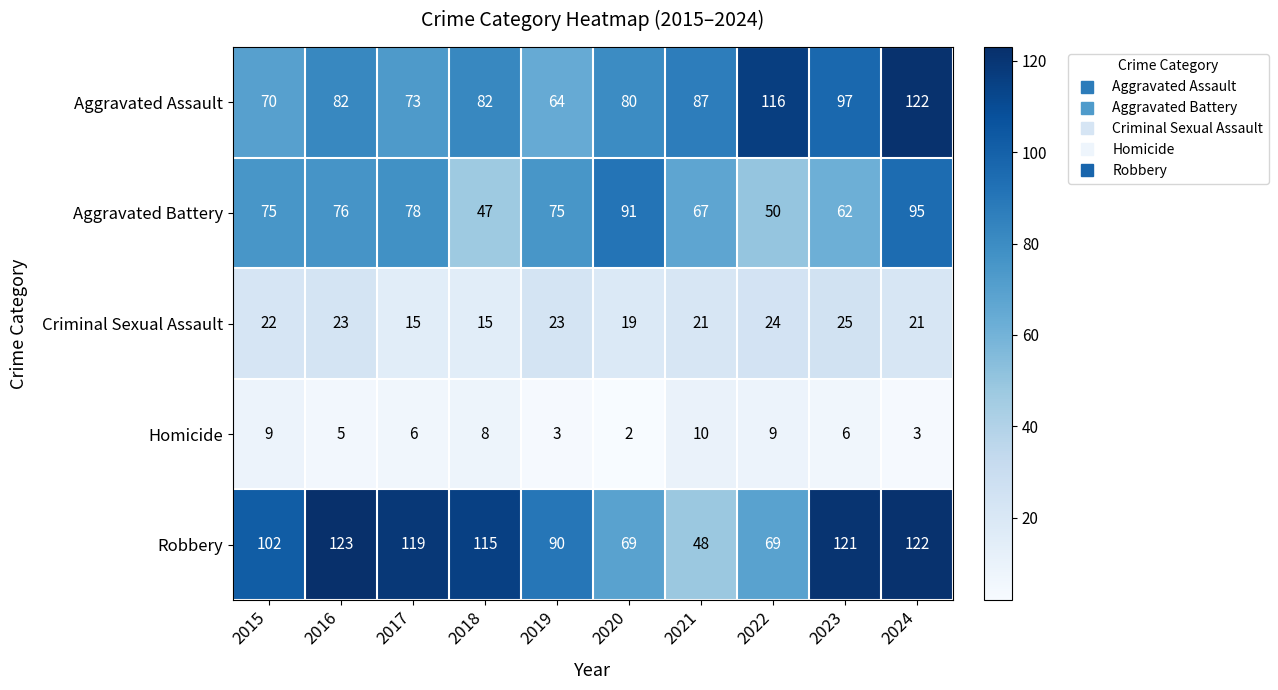

Read the Aggravated Assault value at 2015.

70